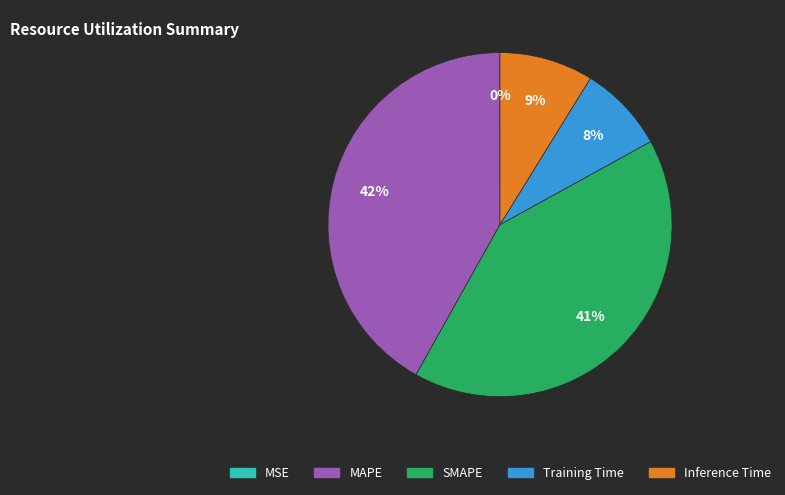

Is there a majority slice in this chart?

No